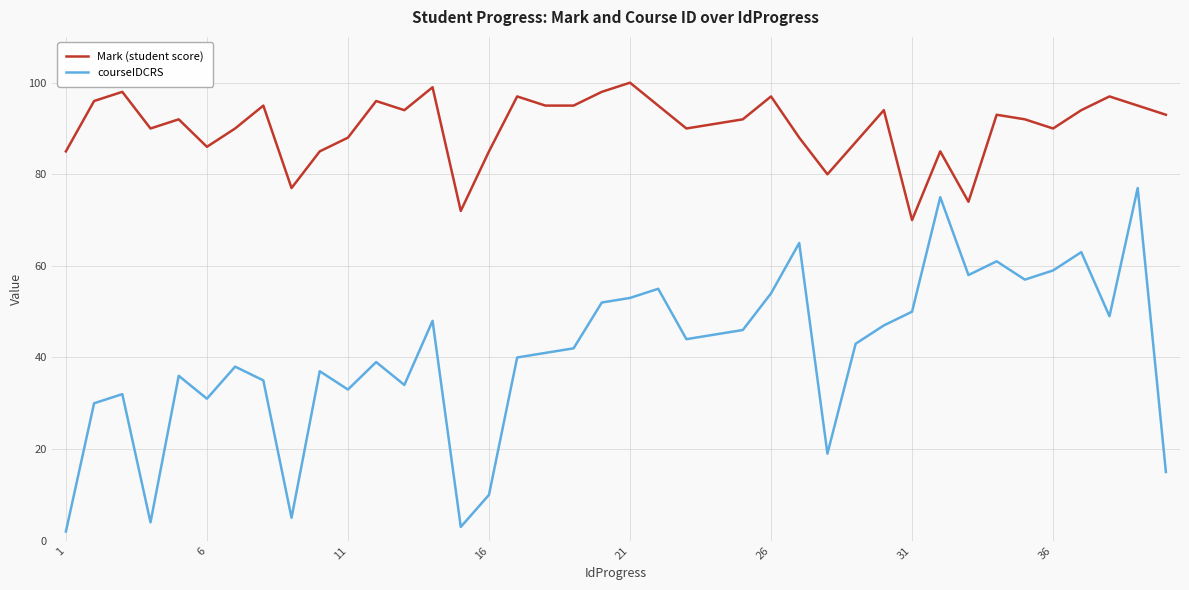

Which series has the largest total across all categories?

Mark (student score)